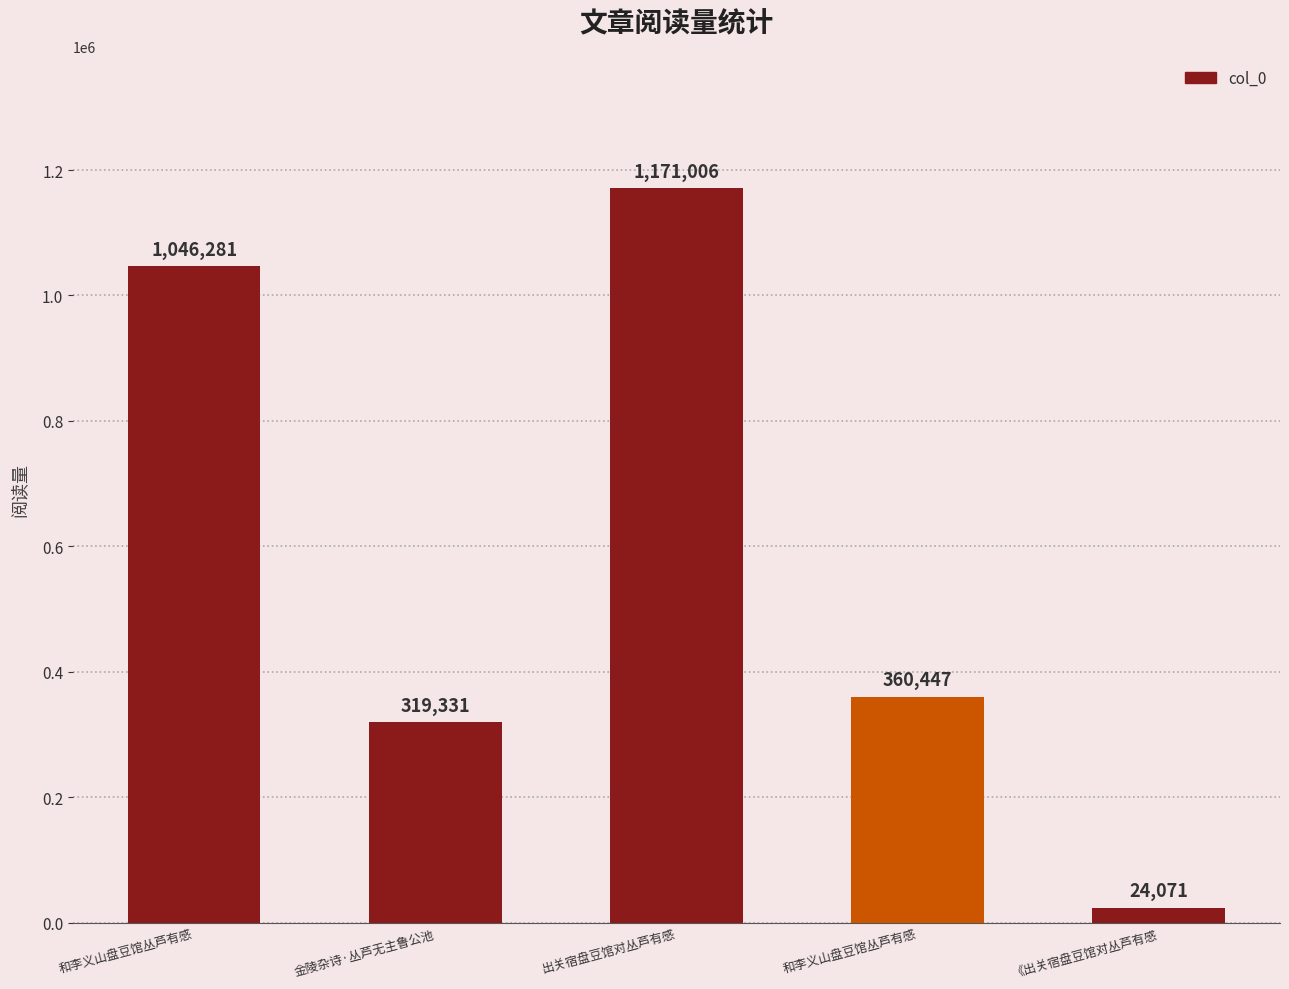

List the labels in order of value, largest first.

出关宿盘豆馆对丛芦有感, 和李义山盘豆馆丛芦有感, 和李义山盘豆馆丛芦有感, 金陵杂诗·丛芦无主鲁公池, 《出关宿盘豆馆对丛芦有感